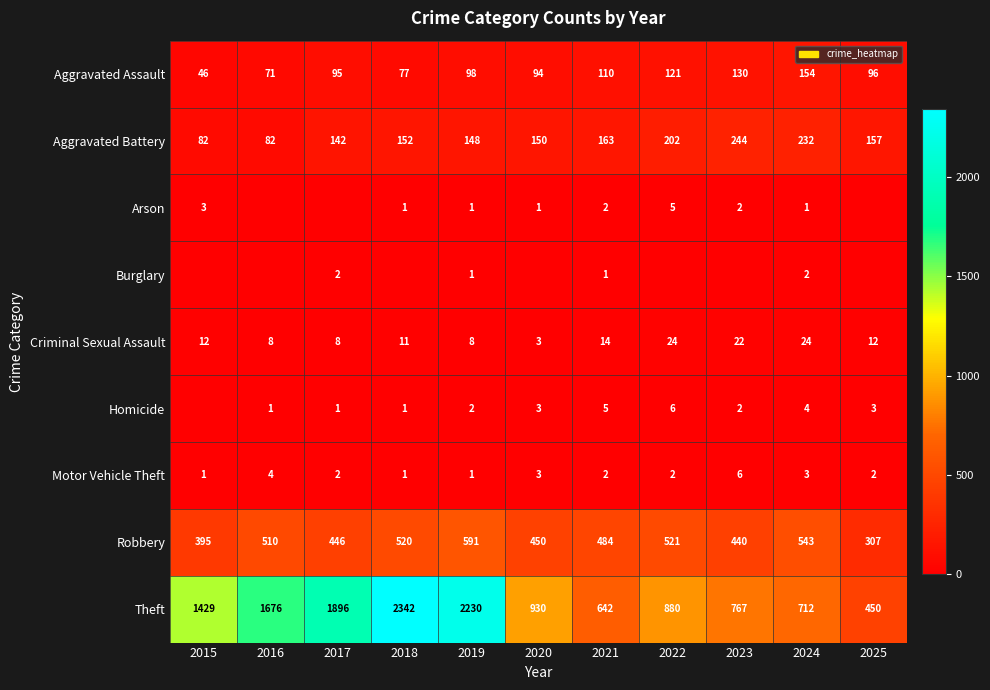

Read the Aggravated Assault value at 2018, to the nearest 5.

75